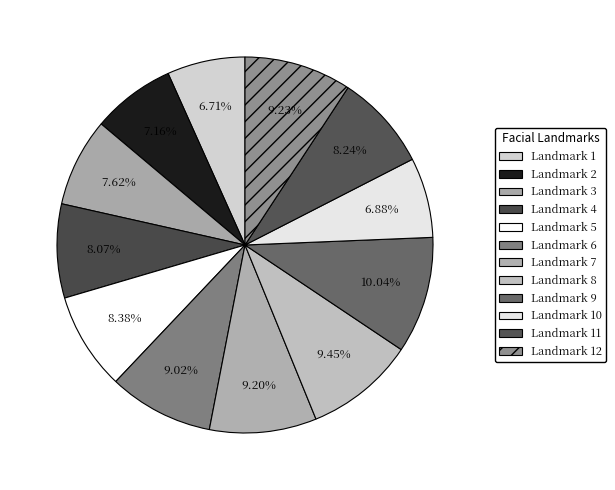

Count the number of slices in the pie.

12